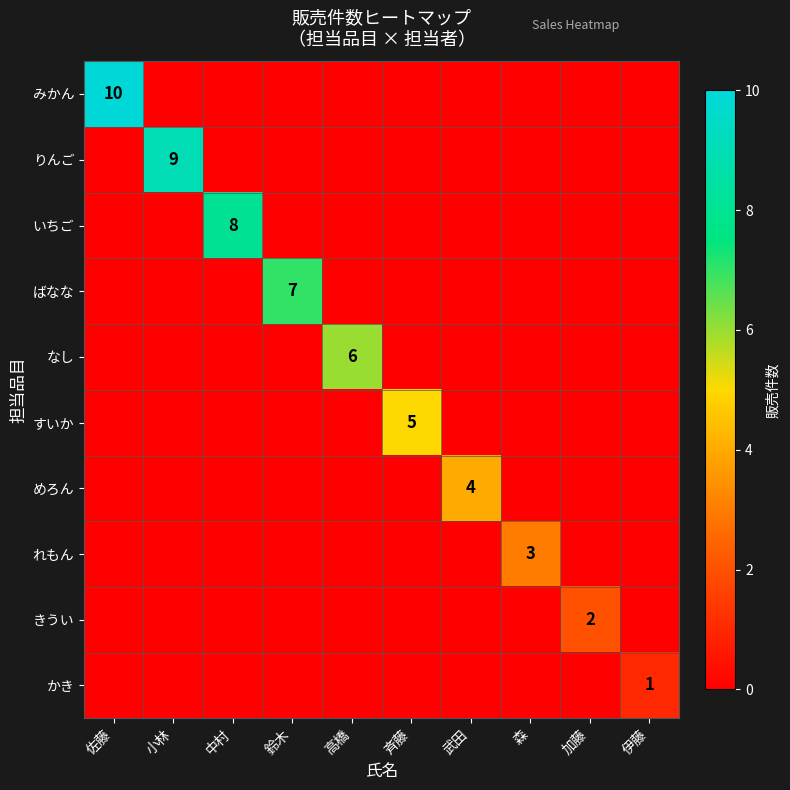

The なし series shows 2 at 高橋. True or false?

False